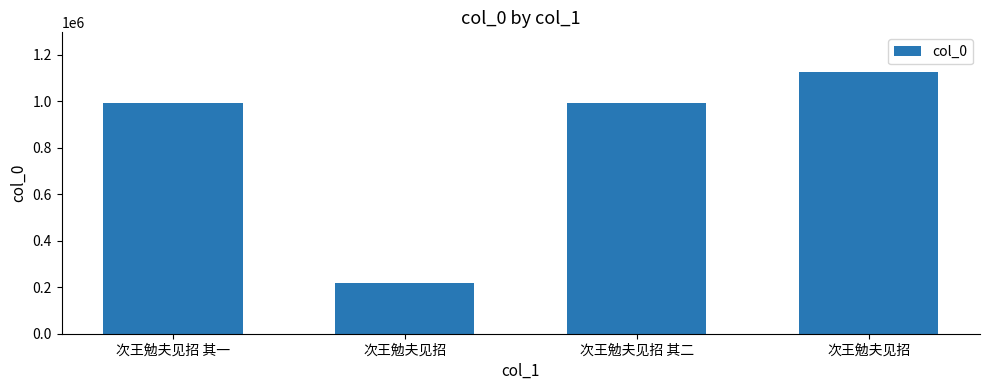

Count the number of data series in this chart.

1